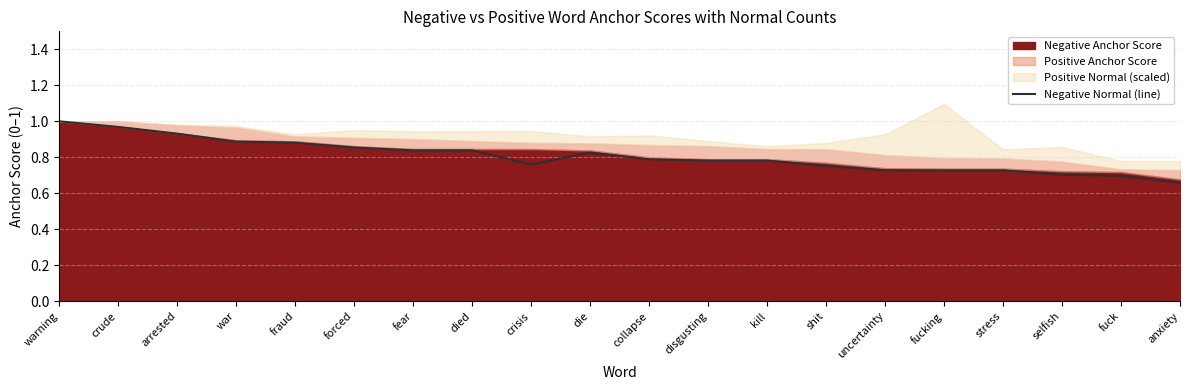

What value does the data have at crude?

1.0